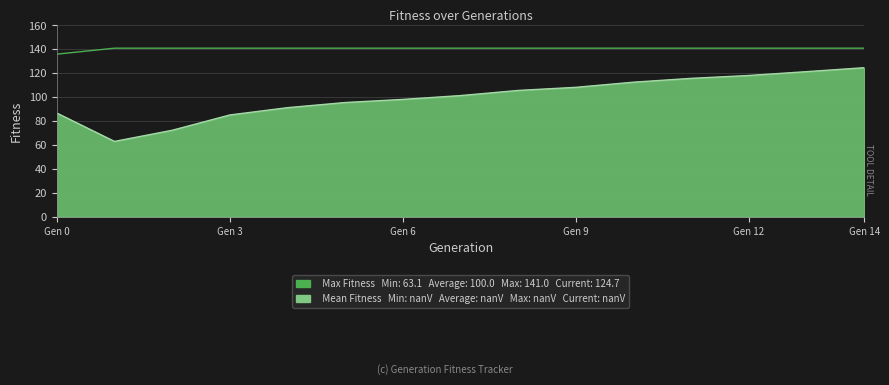

What is the smallest value displayed?

63.1